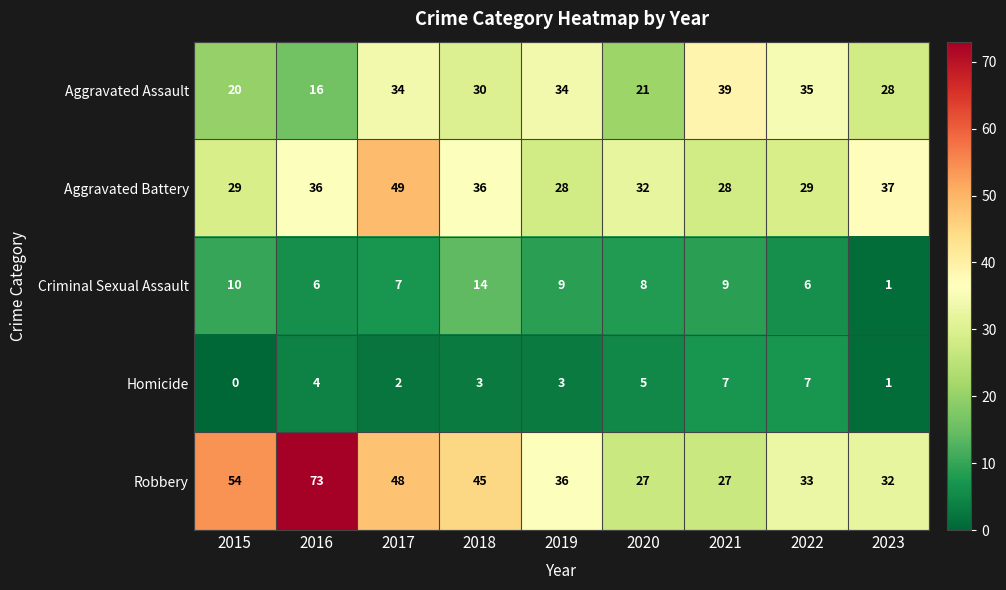

Rank the series at 2017 from highest to lowest value.

Aggravated Battery, Robbery, Aggravated Assault, Criminal Sexual Assault, Homicide